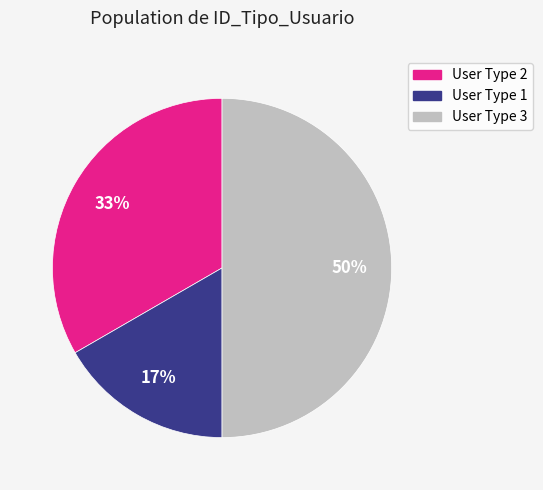

To the nearest percent, what is the average slice percentage?

33%